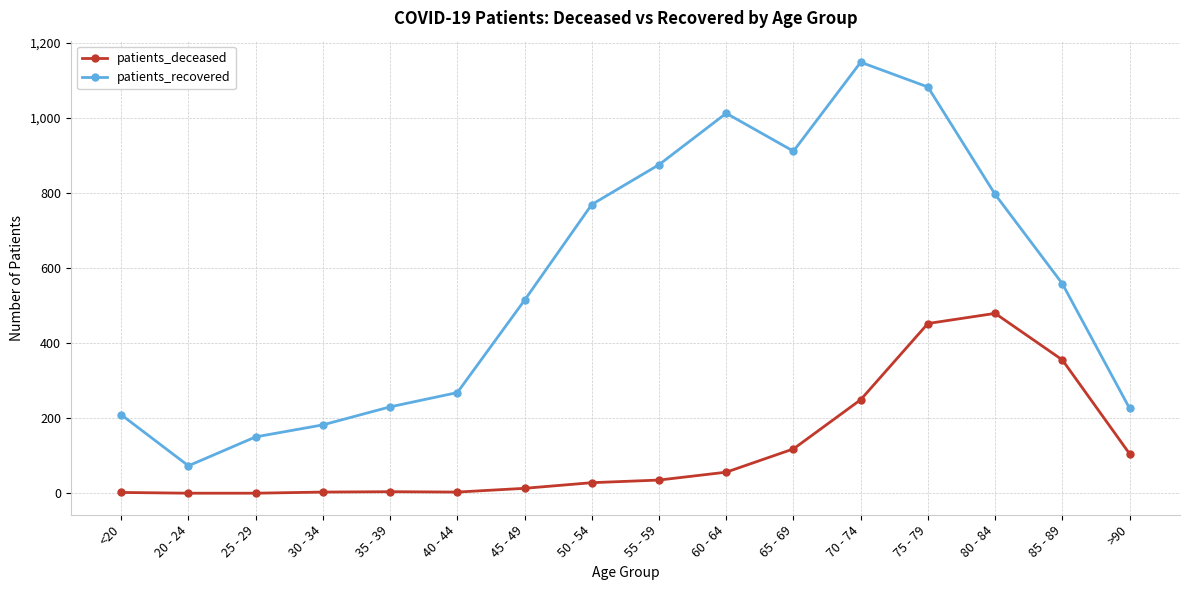

What are all the series names shown in the legend?

patients_deceased, patients_recovered